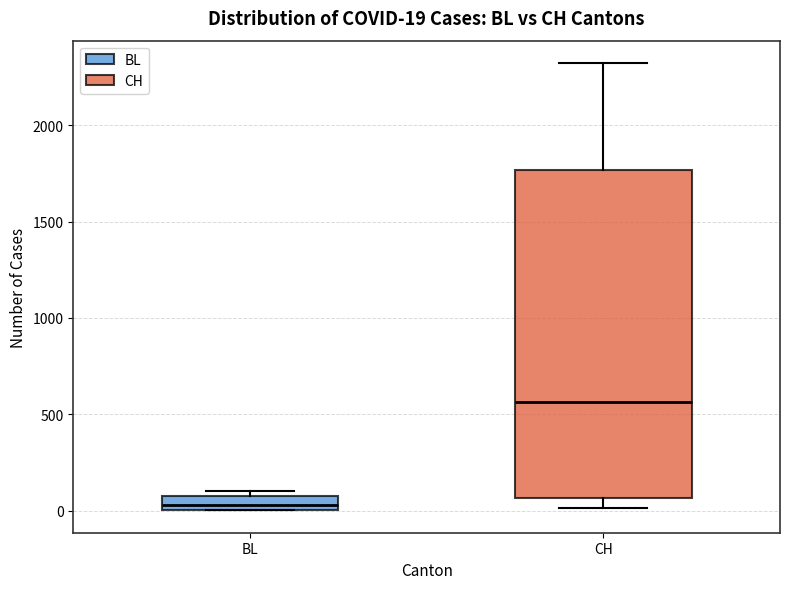

Which box's median line is the highest?

CH